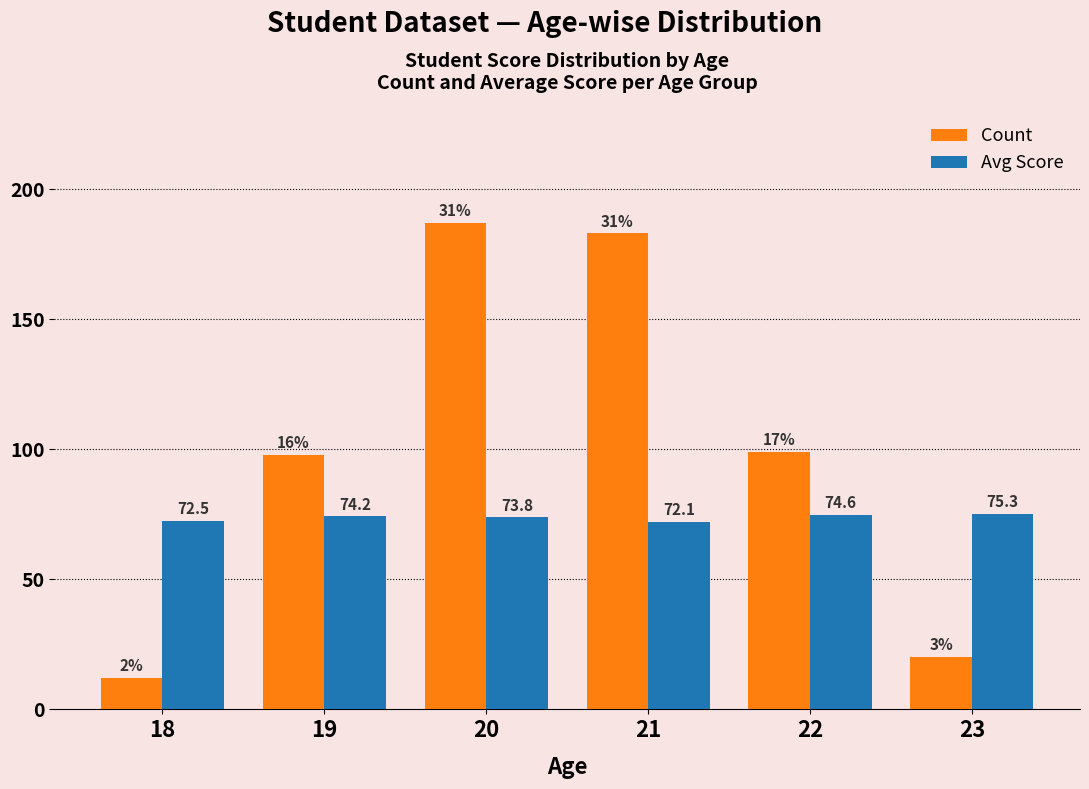

Reading left to right, what are all the values shown in this chart?

Count: 18=12.0	19=98.0	20=187.0	21=183.0	22=99.0	23=20.0
Avg Score: 18=72.5	19=74.2	20=73.8	21=72.1	22=74.6	23=75.3